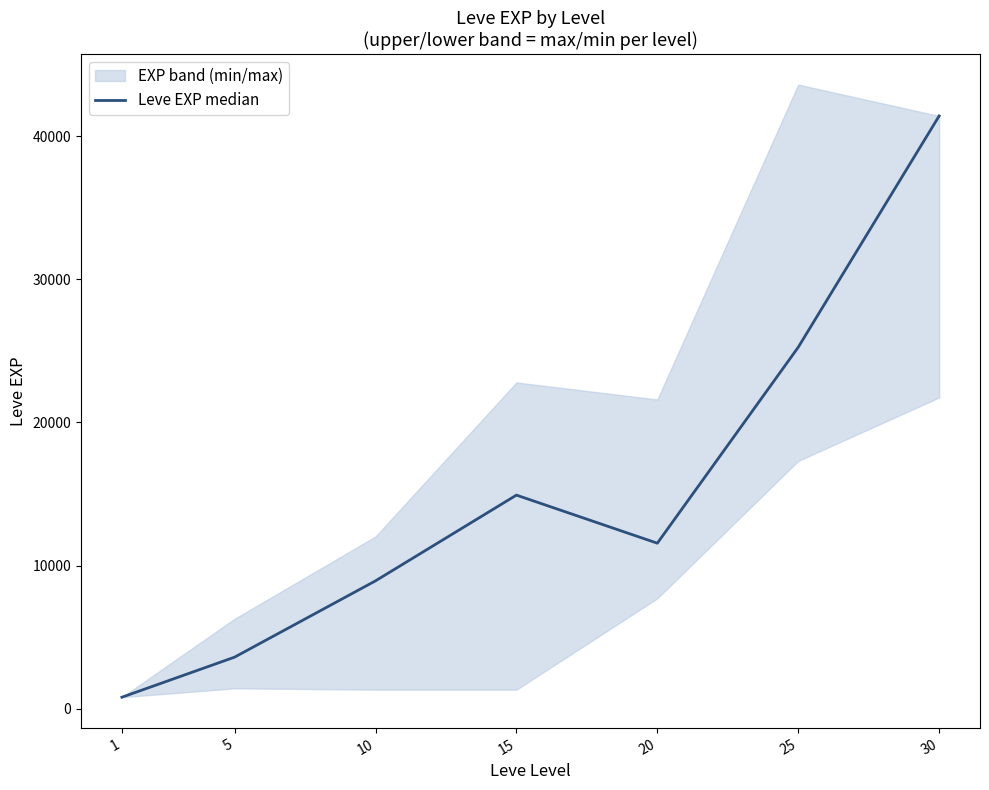

How many interior local peaks (higher than both neighbors) does the data have?

1